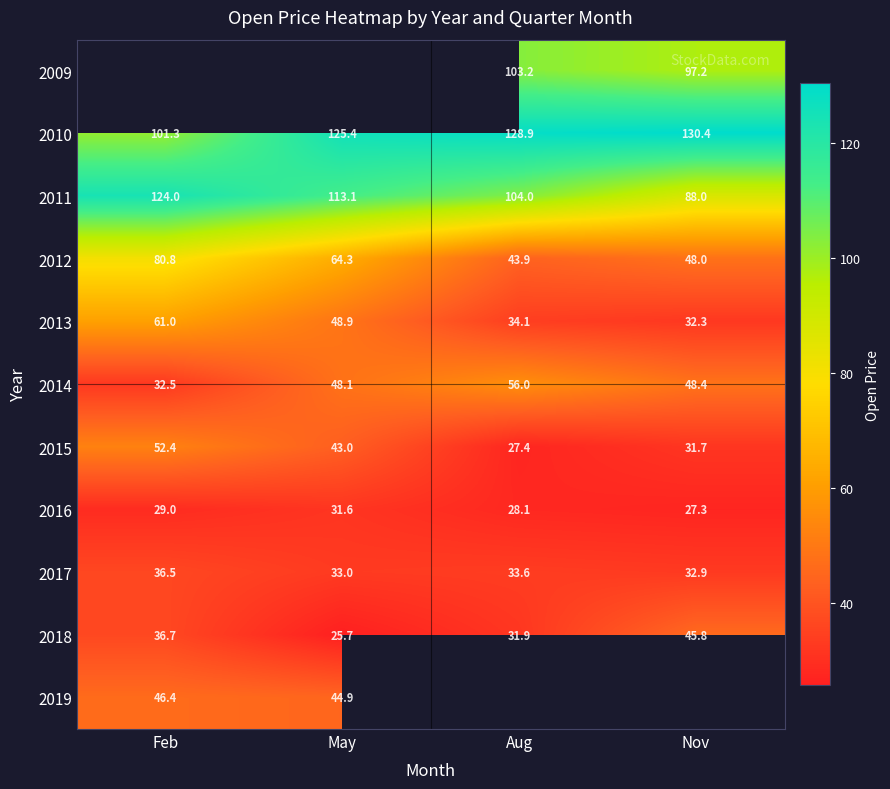

The 2019 series shows 44.9 at May. True or false?

True